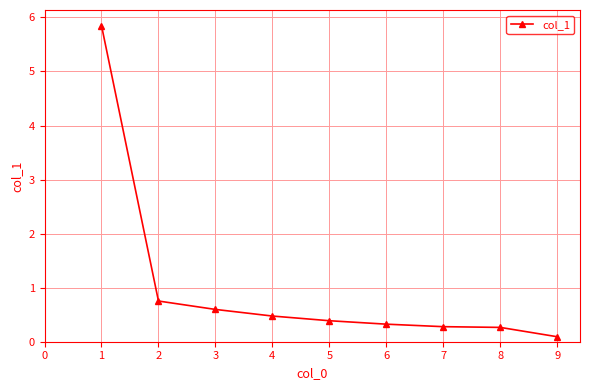

At which category does the chart reach its peak across all series?

1